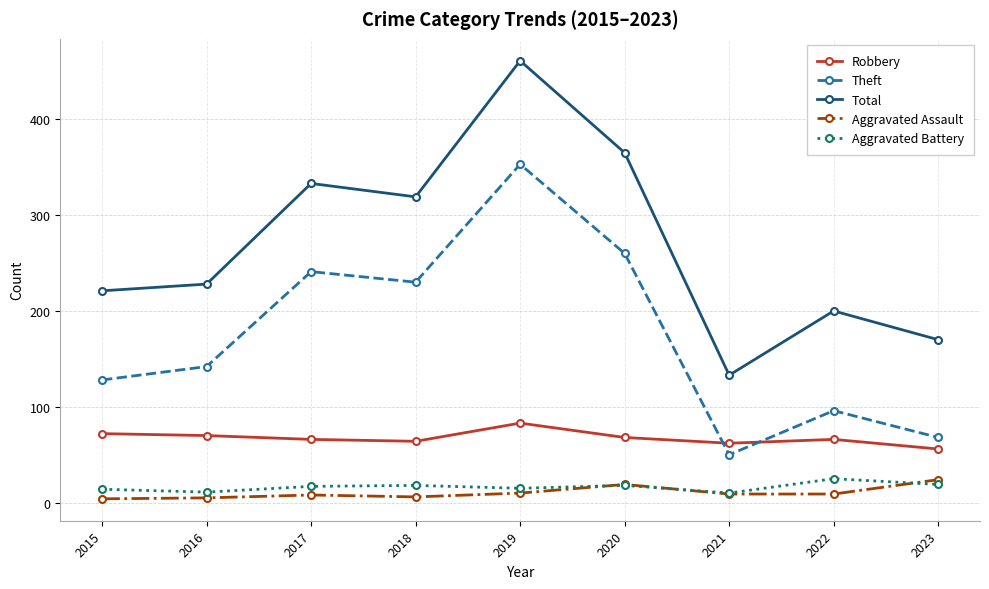

Which series has the largest total across all categories?

Total